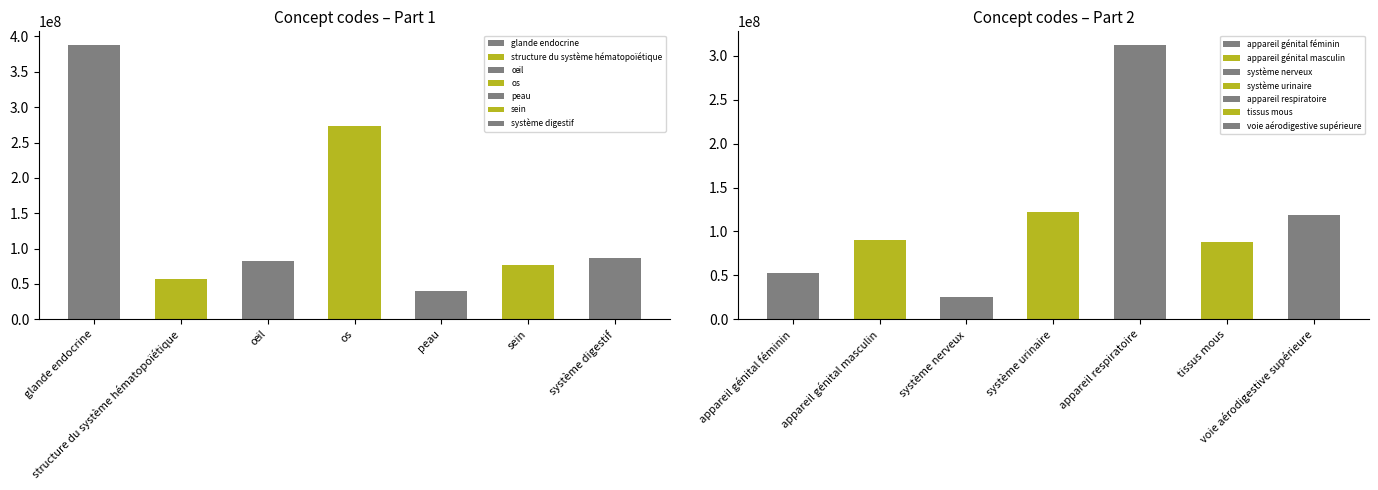

Where does the data first go above 87784001?

glande endocrine